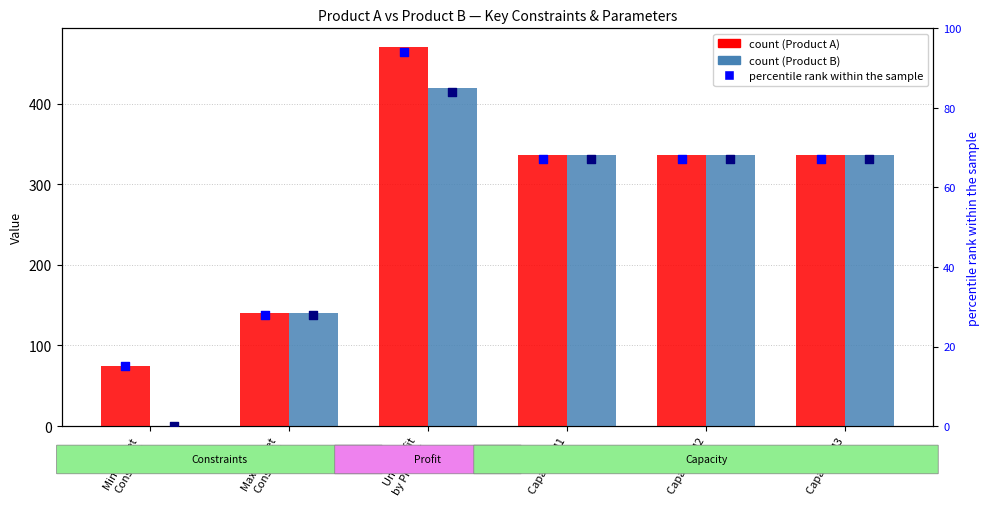

Is the value of Product A at Max Market
Constraint greater than the value of percentile rank A at Min Market
Constraint?

Yes